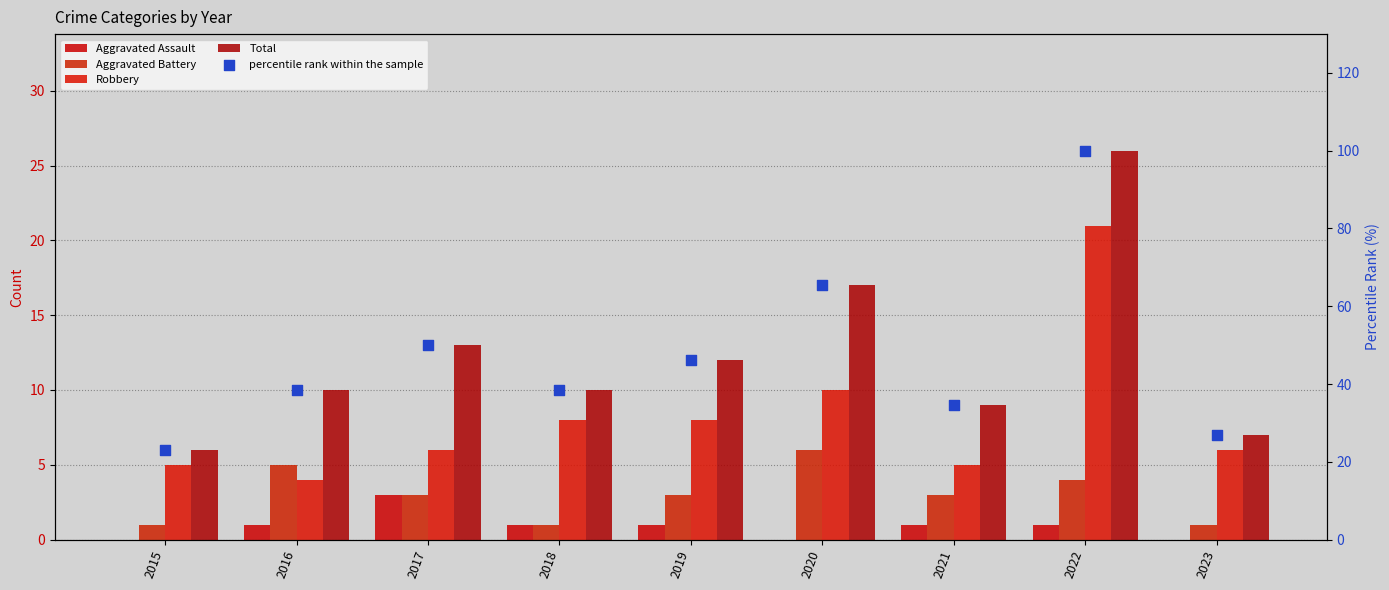

Which series has the largest Y range (max minus min)?

percentile rank within the sample